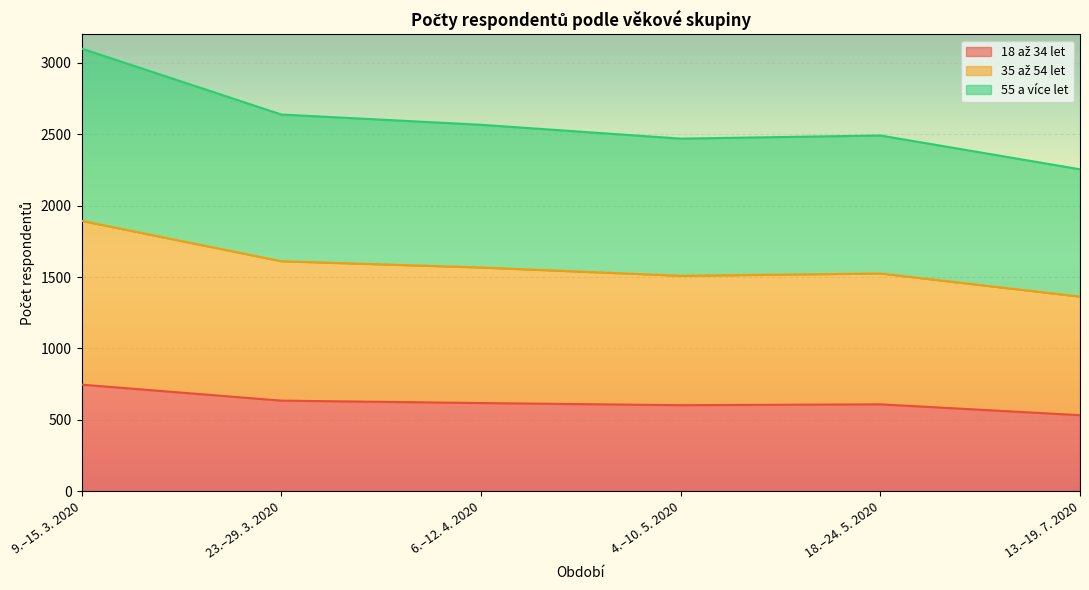

Is it true that 35 až 54 let equals 4614 at 9.–15. 3. 2020?

False